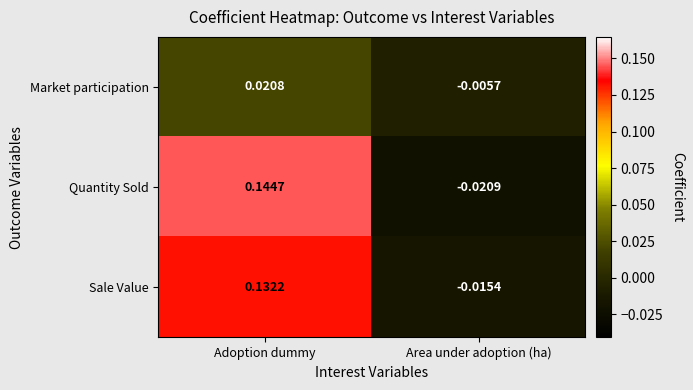

At which label does Market participation first exceed 0?

Adoption dummy